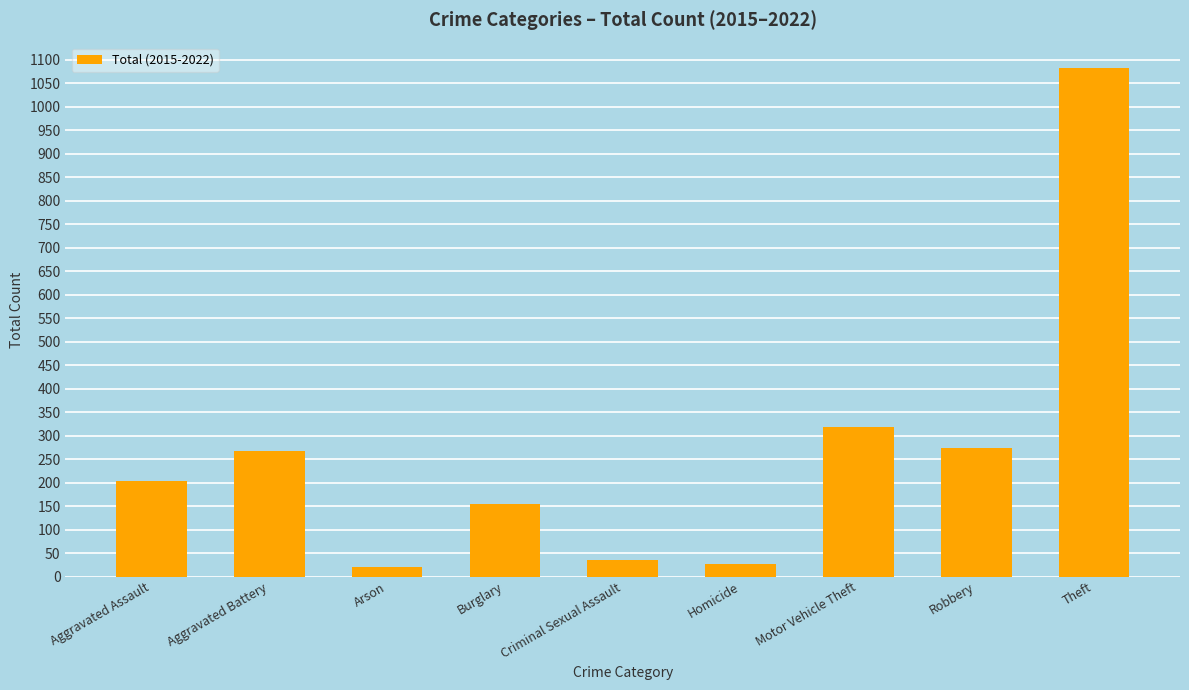

Are the bars grouped side by side (vs. stacked)?

No